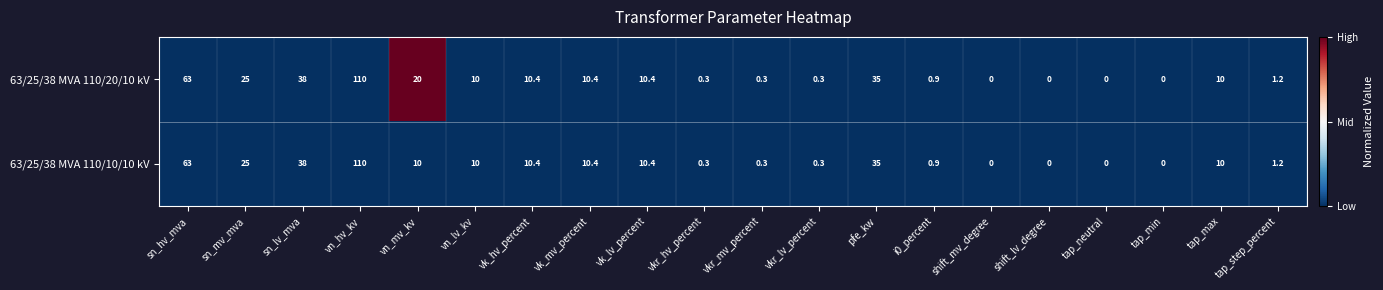

True or false: 63/25/38 MVA 110/20/10 kV has a value of 0.5 at vkr_hv_percent.

False